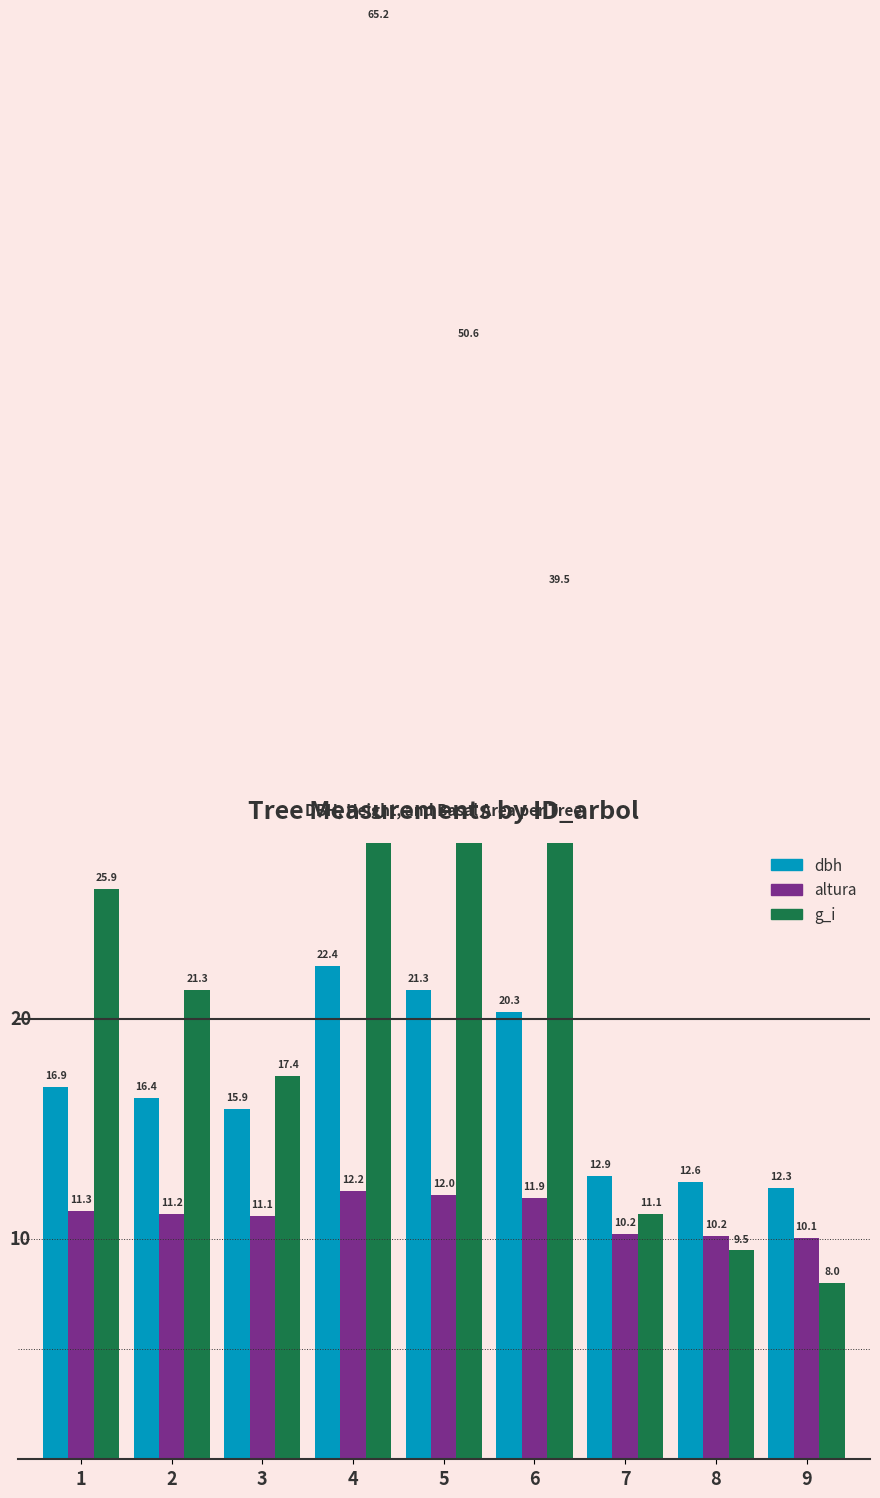

Reading left to right, what are all the values shown in this chart?

dbh: 1=16.9	2=16.4	3=15.9	4=22.4	5=21.3	6=20.3	7=12.9	8=12.6	9=12.3
altura: 1=11.3	2=11.2	3=11.1	4=12.2	5=12.0	6=11.9	7=10.2	8=10.2	9=10.1
g_i: 1=25.9	2=21.3	3=17.4	4=65.2	5=50.6	6=39.5	7=11.1	8=9.5	9=8.0